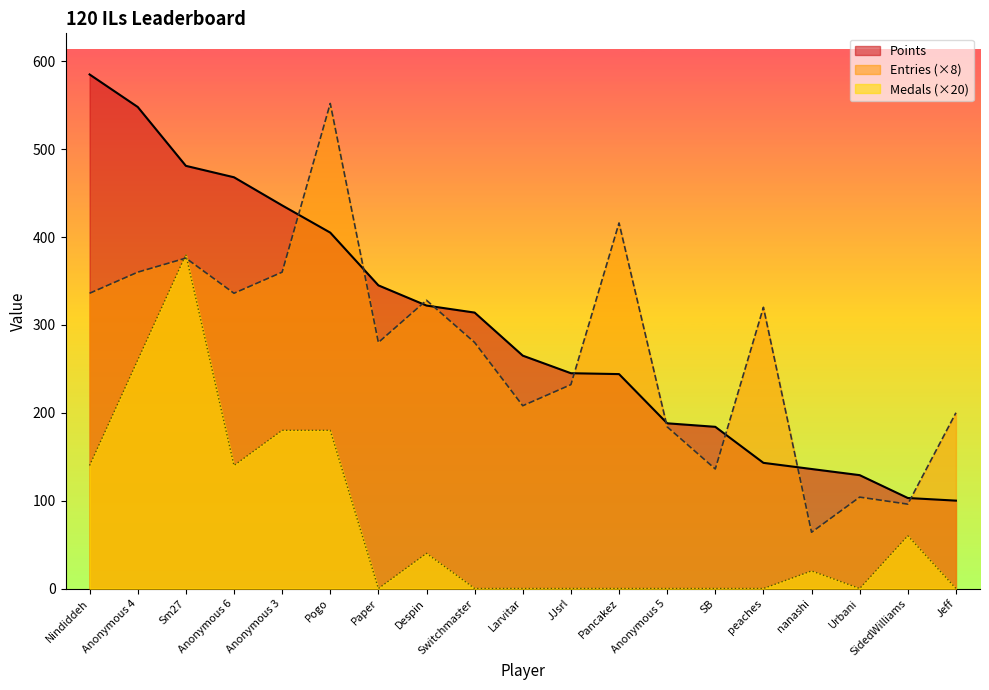

How many times do Entries and Medals cross each other?

2